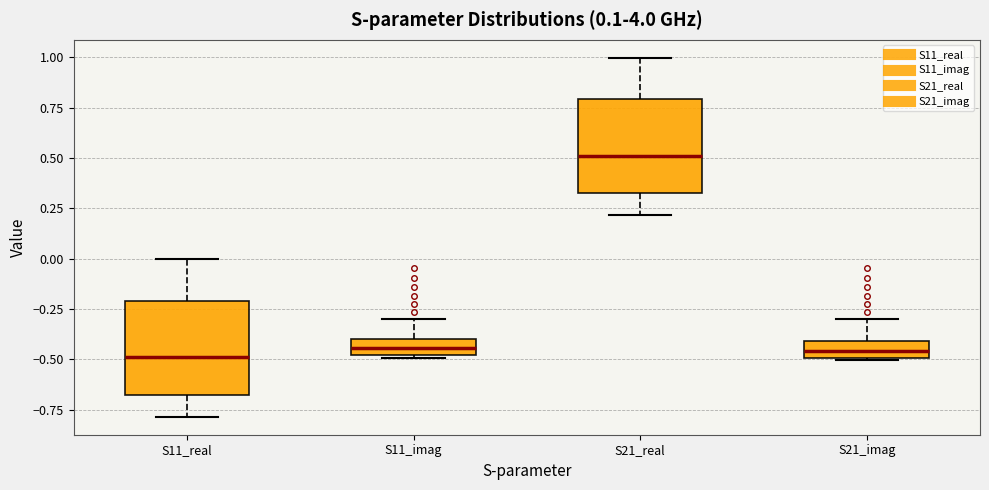

Which box's median line is the highest?

S21_real